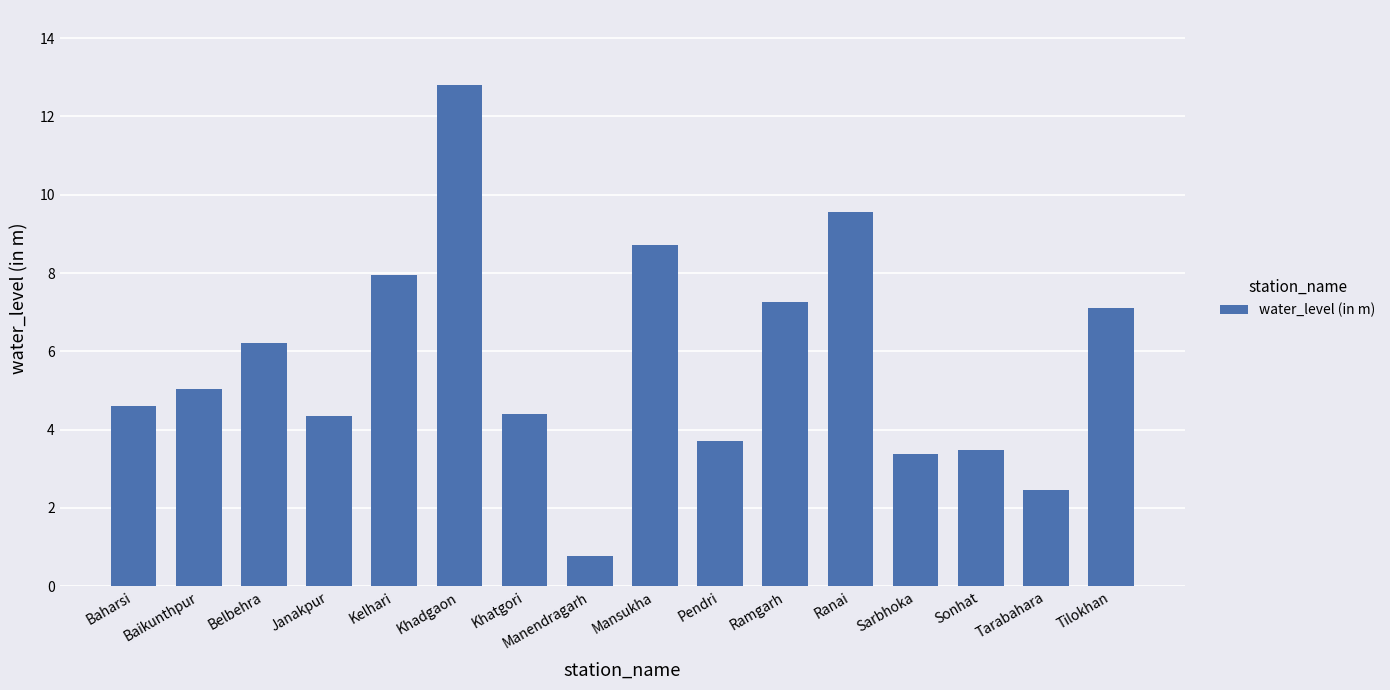

What position from the left is Belbehra?

3